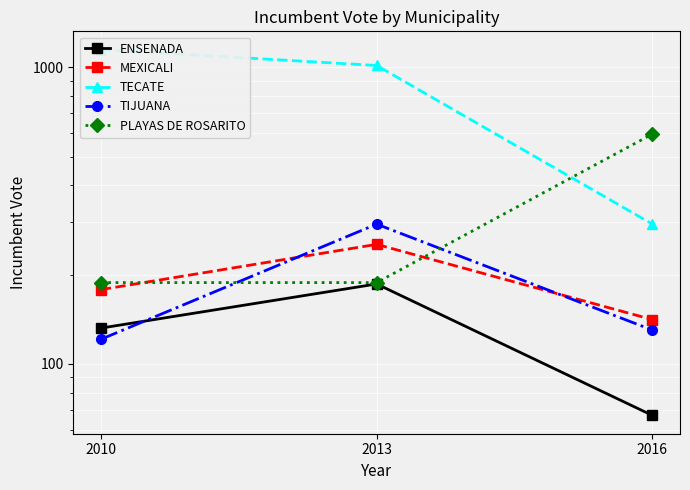

The MEXICALI series shows 178 at 2010. True or false?

True